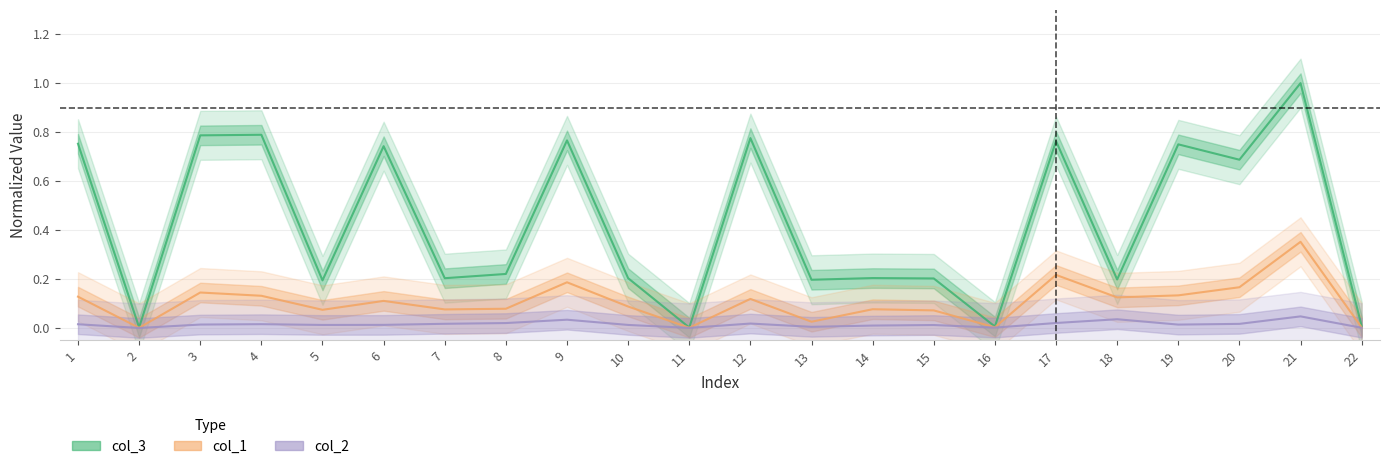

True or false: col_3 has more than 2 points higher than both neighbors.

True